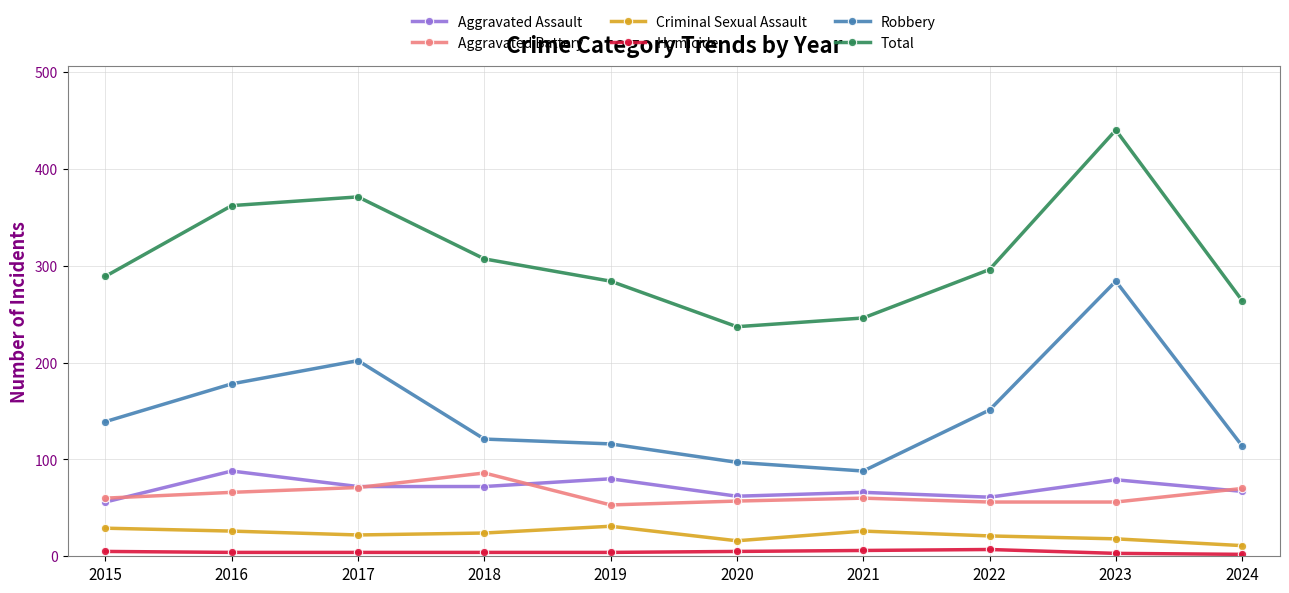

What are all the series names shown in the legend?

Aggravated Assault, Aggravated Battery, Criminal Sexual Assault, Homicide, Robbery, Total